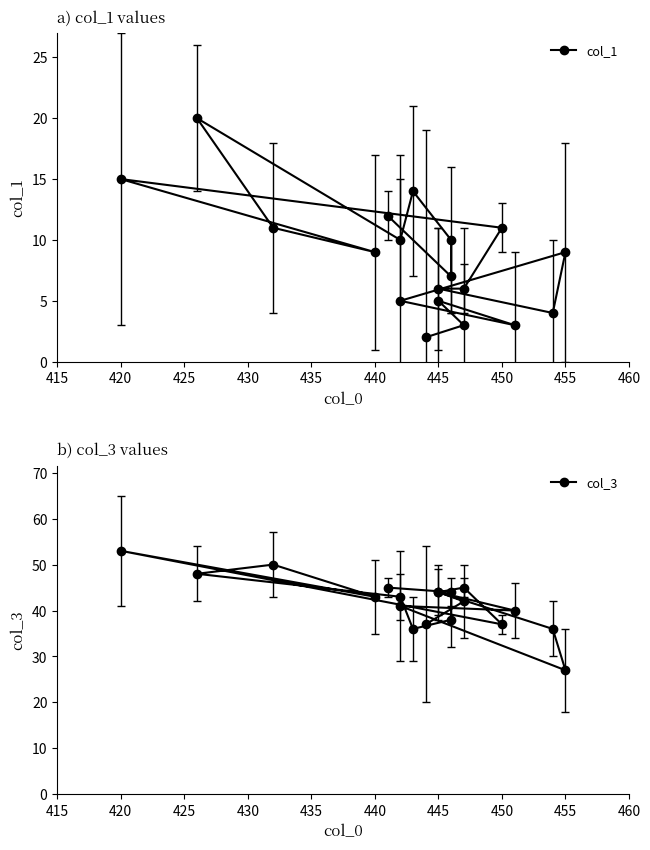

What is the value of the col_1 point at the 5th from the left?

5